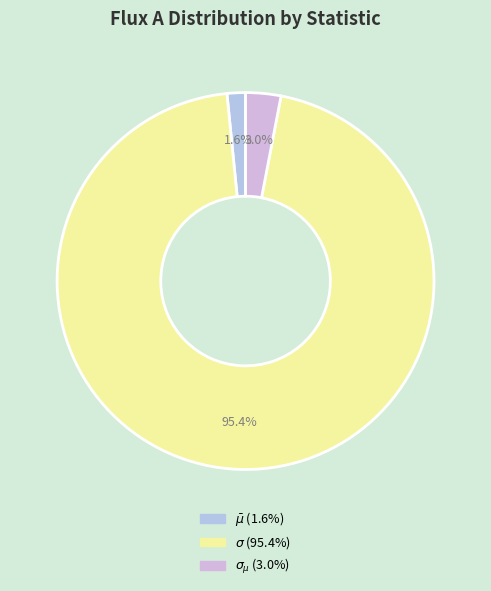

Count the number of slices in the pie.

3